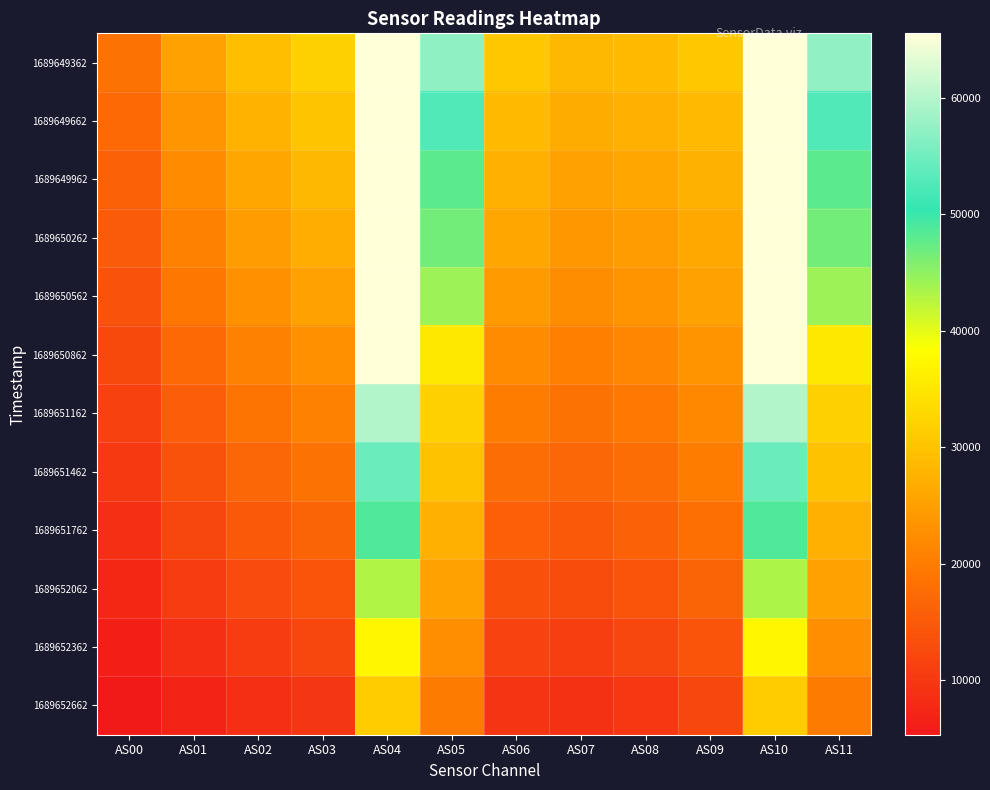

Which label corresponds to the smallest value in the chart?

AS00